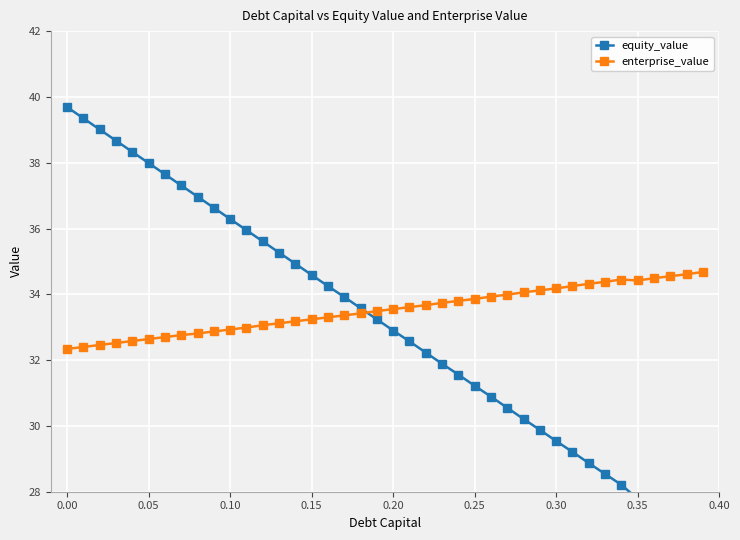

What are all the series names shown in the legend?

equity_value, enterprise_value